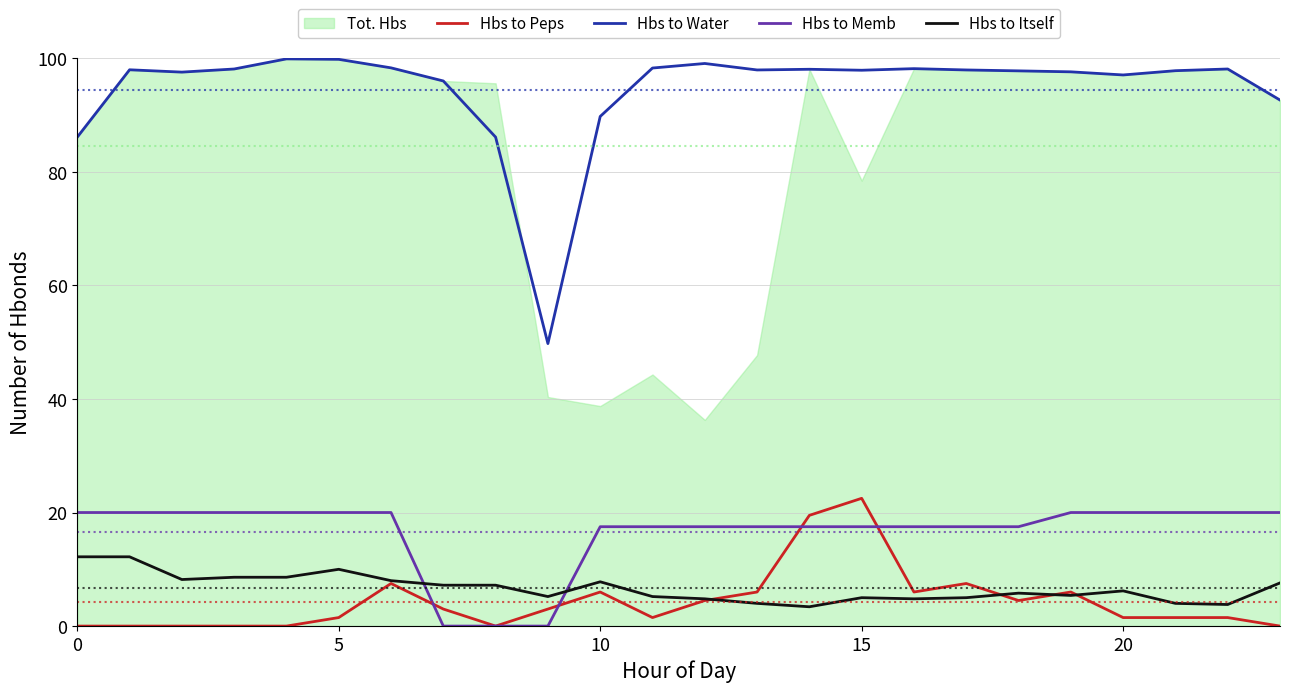

Is the value of Hbs to Peps at 19 greater than the value of Hbs to Itself at 17?

Yes